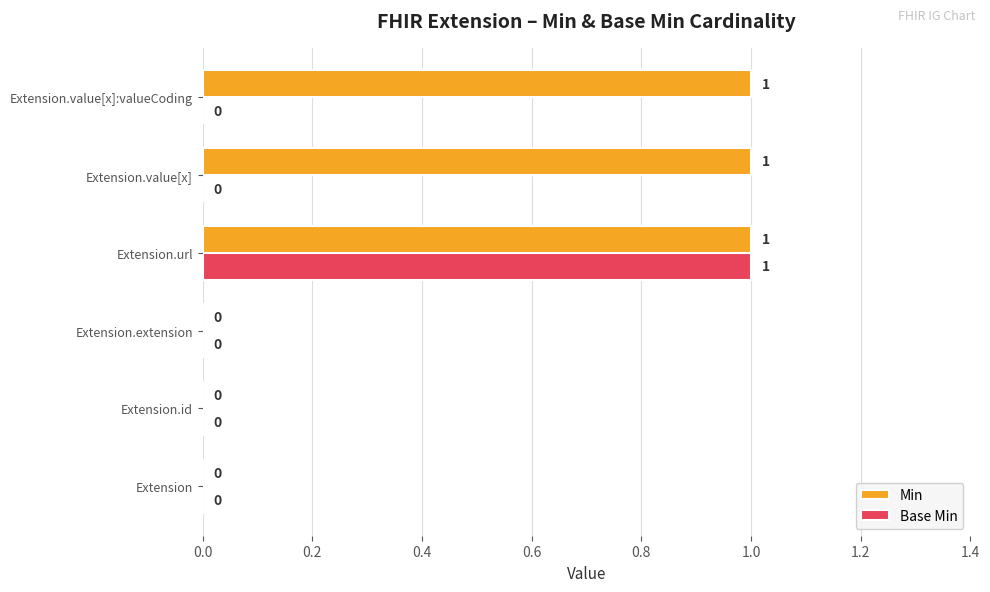

Is it true that Min equals 1 at Extension?

False